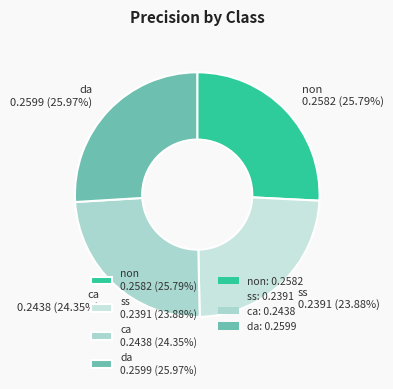

Between non 0.2582 (25.79%) and ss 0.2391 (23.88%), which is larger?

non 0.2582 (25.79%)